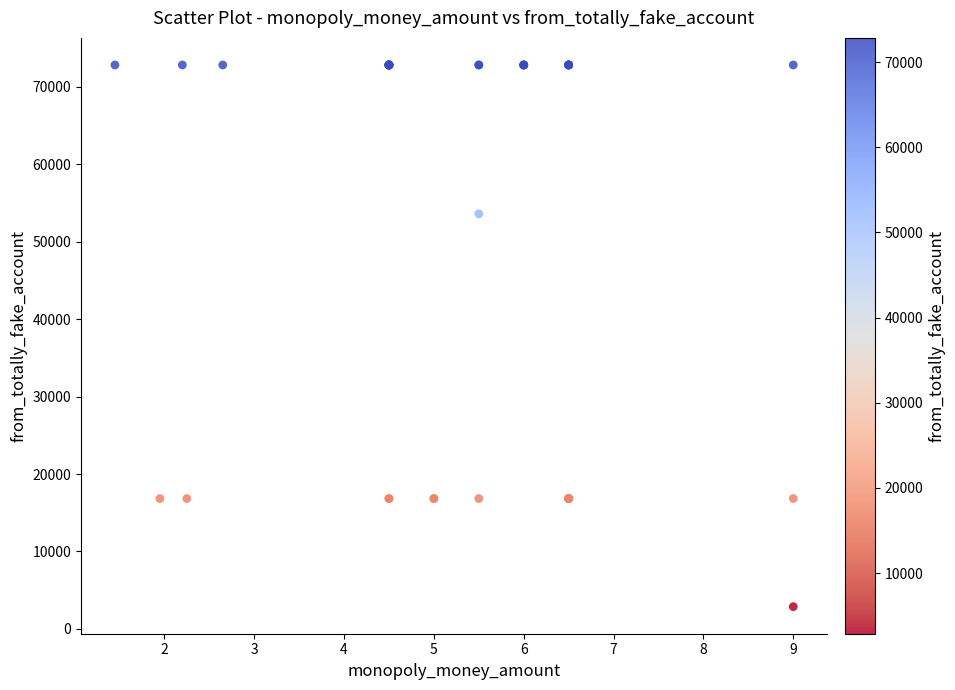

What Y value in the scatter plot is closest to 37853?

53605